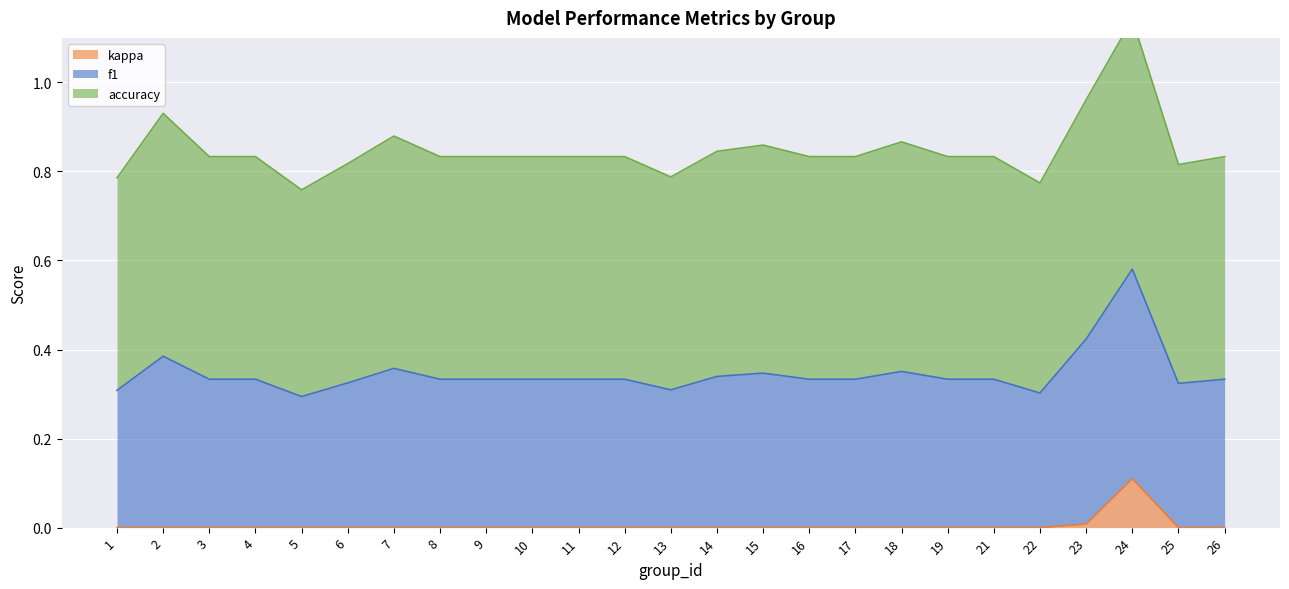

Which series changed the most between 3 and 11?

f1